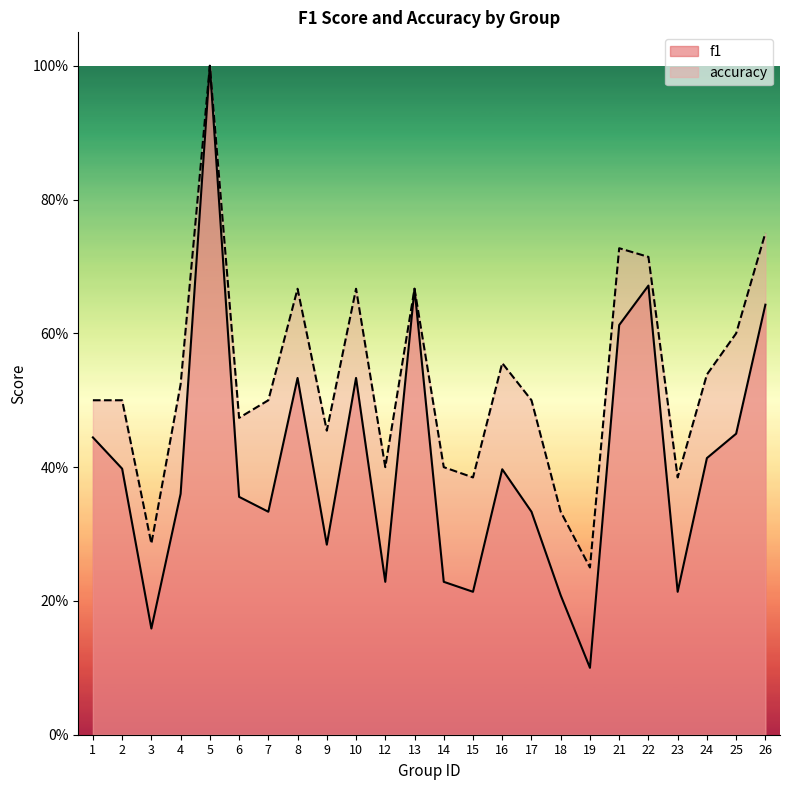

True or false: accuracy has a value of 0.5 at 24.

True